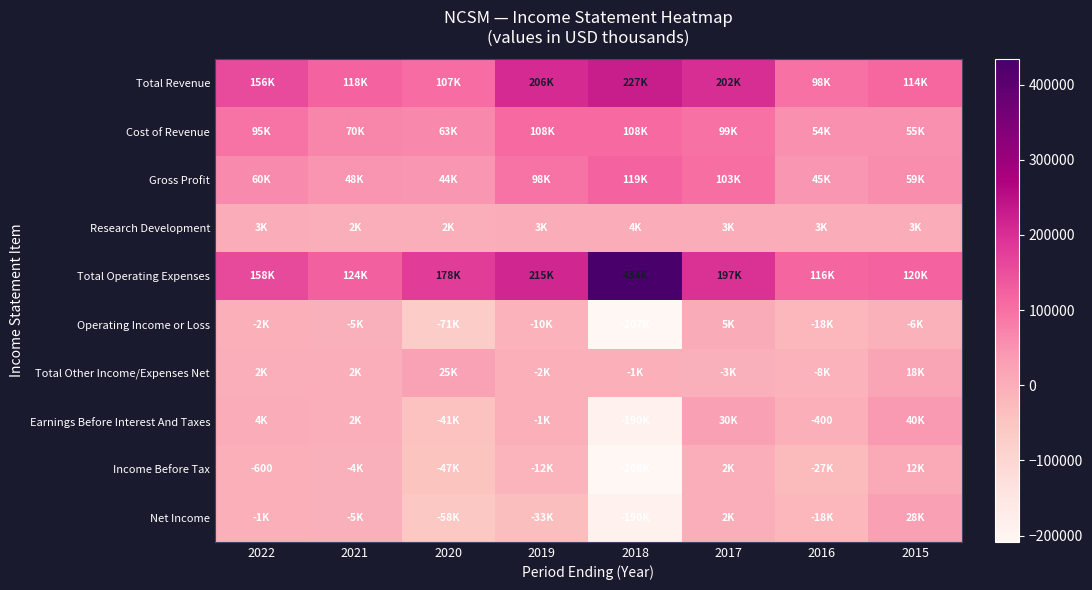

Which series changed the most between 2017 and 2016?

Total Revenue